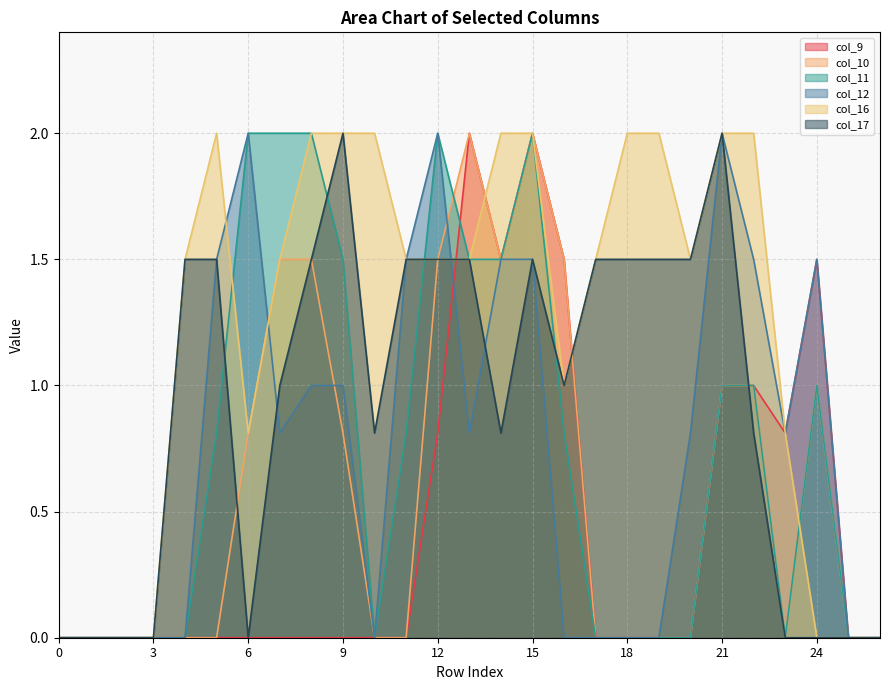

At which category is the sum across all series the highest?

15